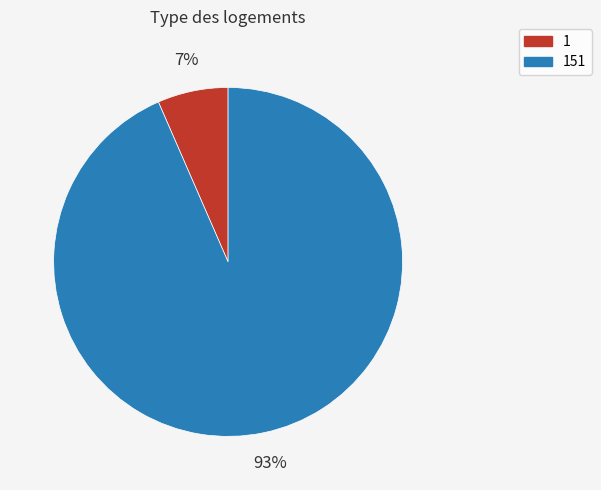

Does any single category account for the majority?

Yes